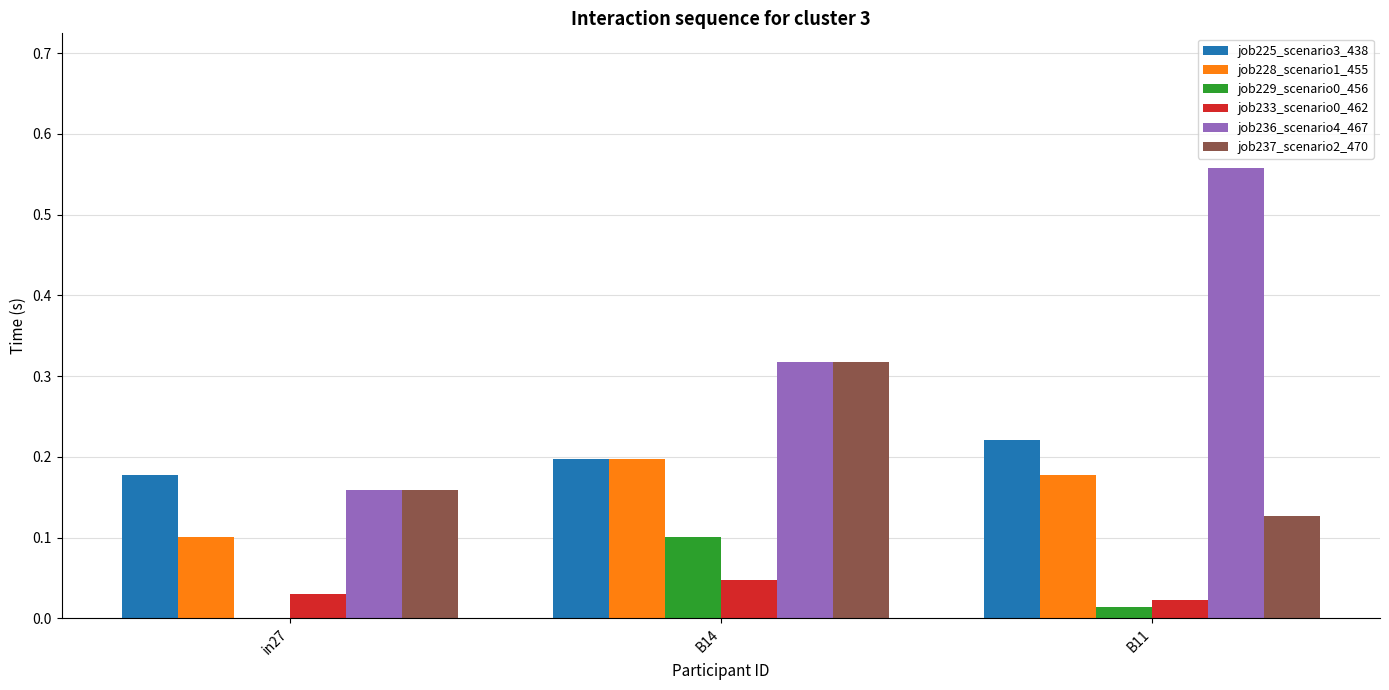

Between B14 and B11, which series saw the biggest shift?

job236_scenario4_467